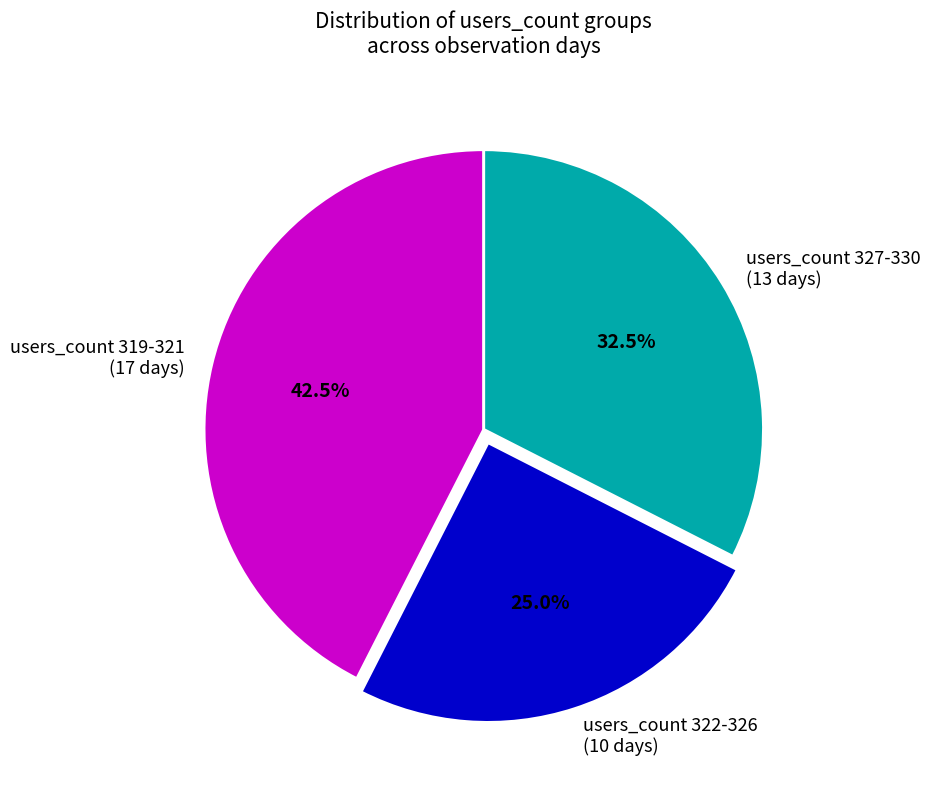

Do users_count 327-330 (13 days) and users_count 319-321 (17 days) together represent more than half of the pie?

Yes